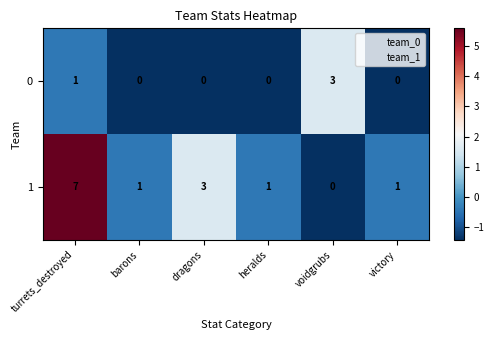

Rank the series at dragons from highest to lowest value.

1, 0